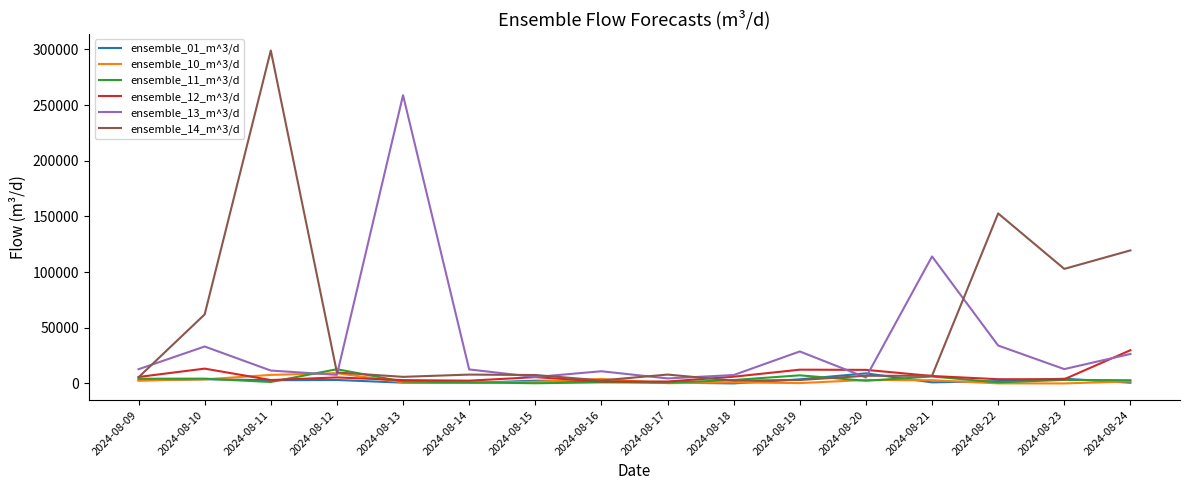

What is the approximate value of ensemble_10_m^3/d at 2024-08-24?

1834.6